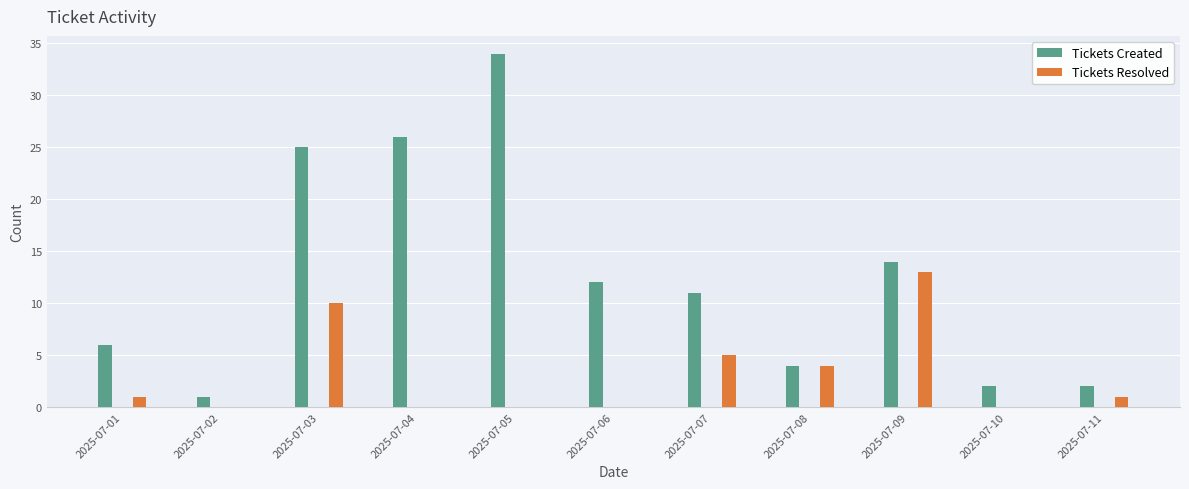

What is the total value across all series at 2025-07-05?

34